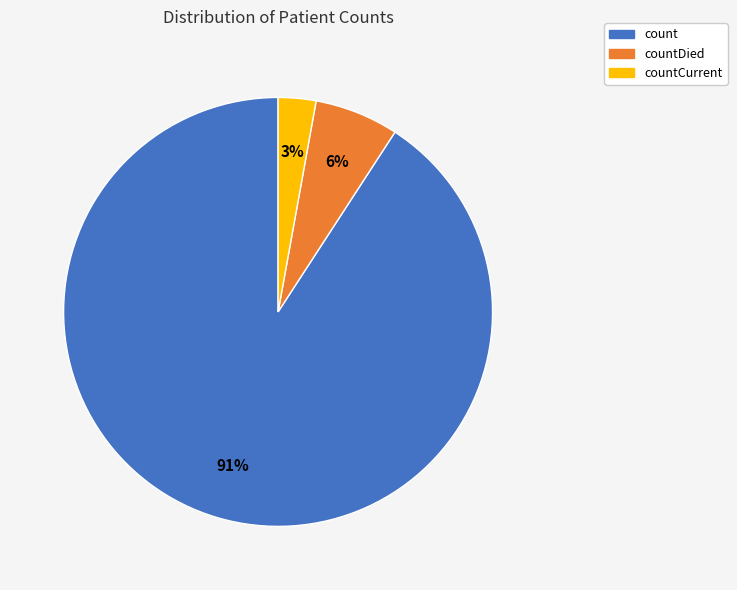

To the nearest percent, what is the average slice percentage?

33%